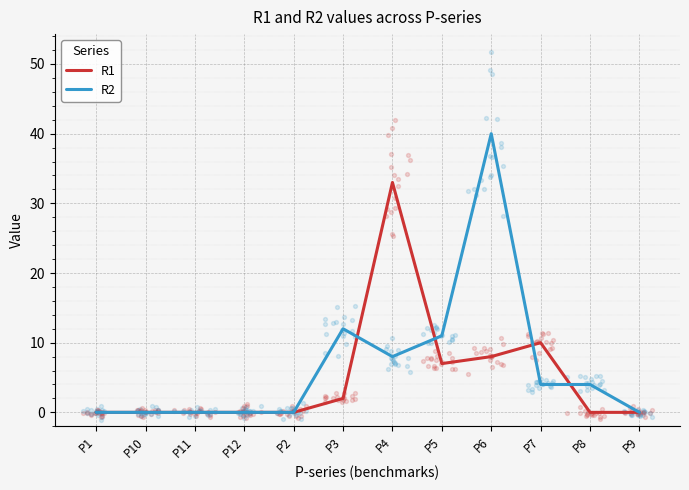

Which series has the widest spread of Y values?

R2